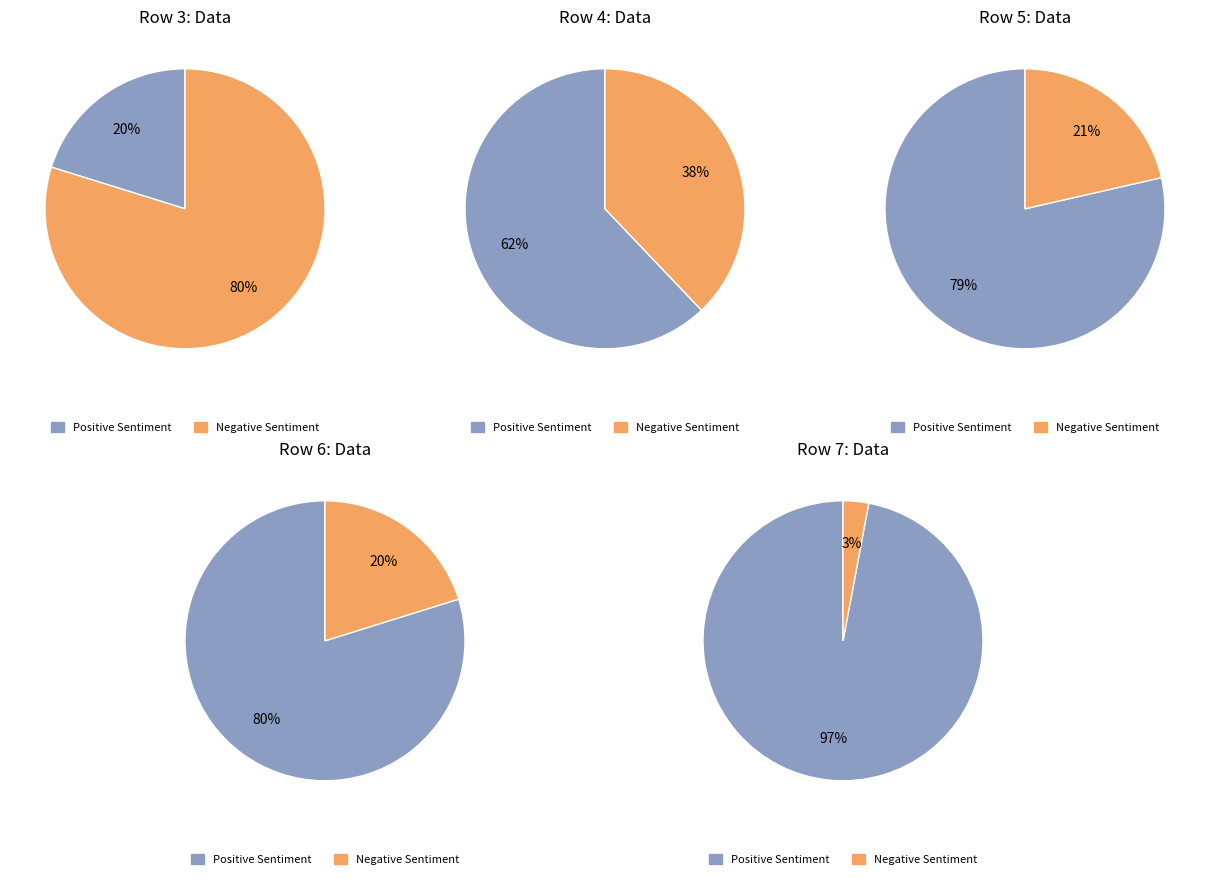

Which has a higher value, Row 4 or Row 7?

Row 7